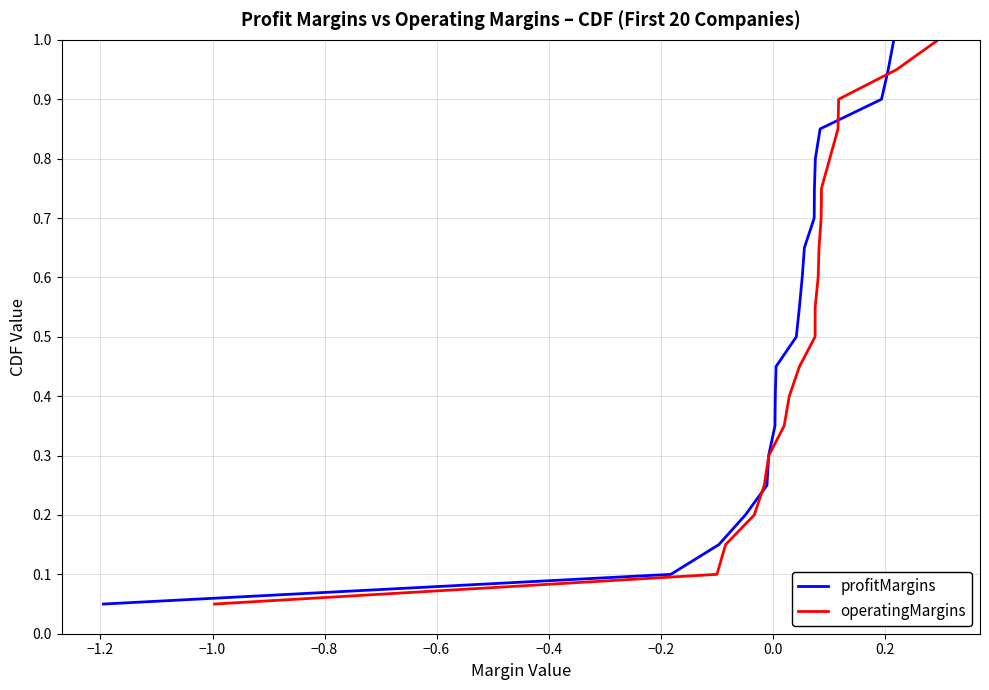

True or false: profitMargins and operatingMargins cross at least once.

False